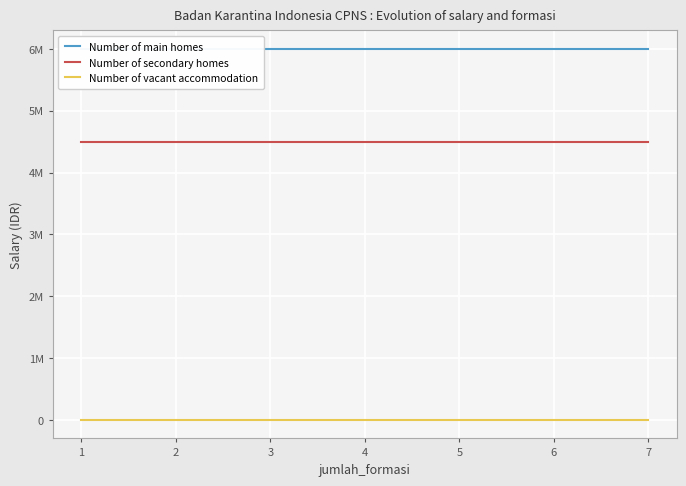

How many lines are shown in the chart?

3